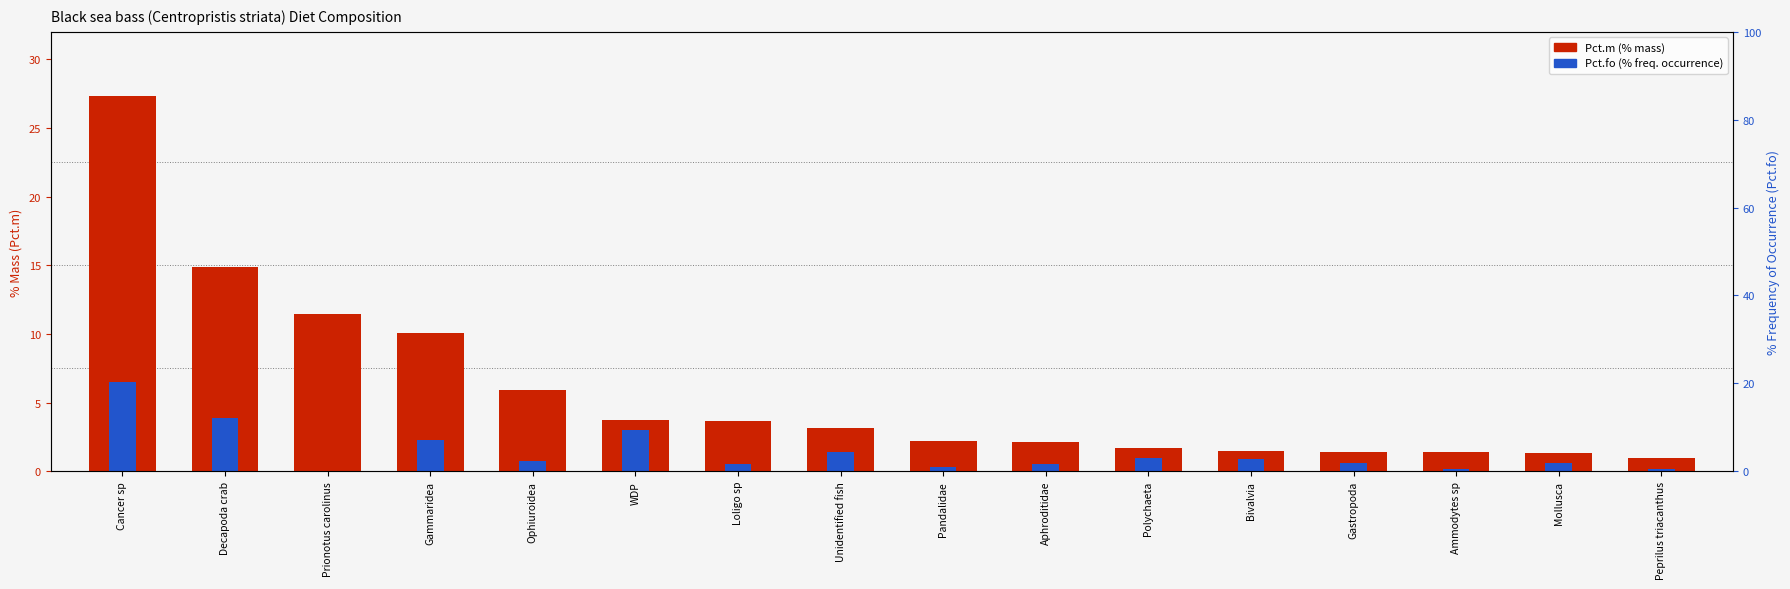

How many distinct data groups are displayed?

2